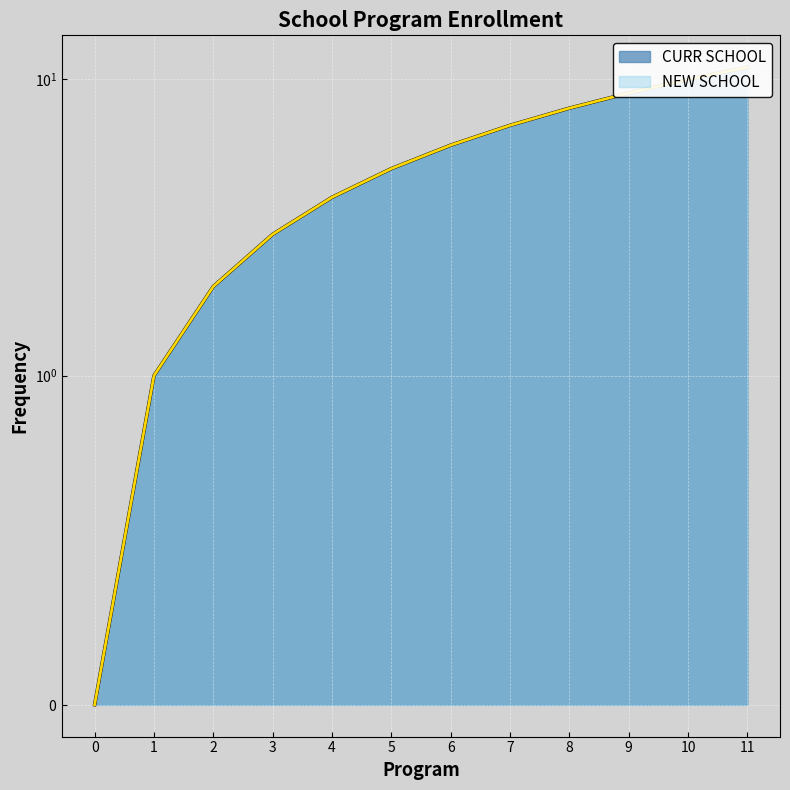

True or false: CURR SCHOOL and NEW SCHOOL cross at least once.

False